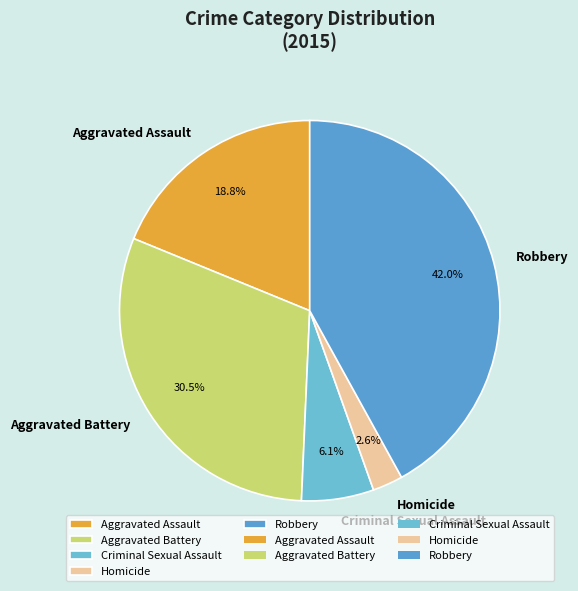

Which slice is the largest?

Robbery